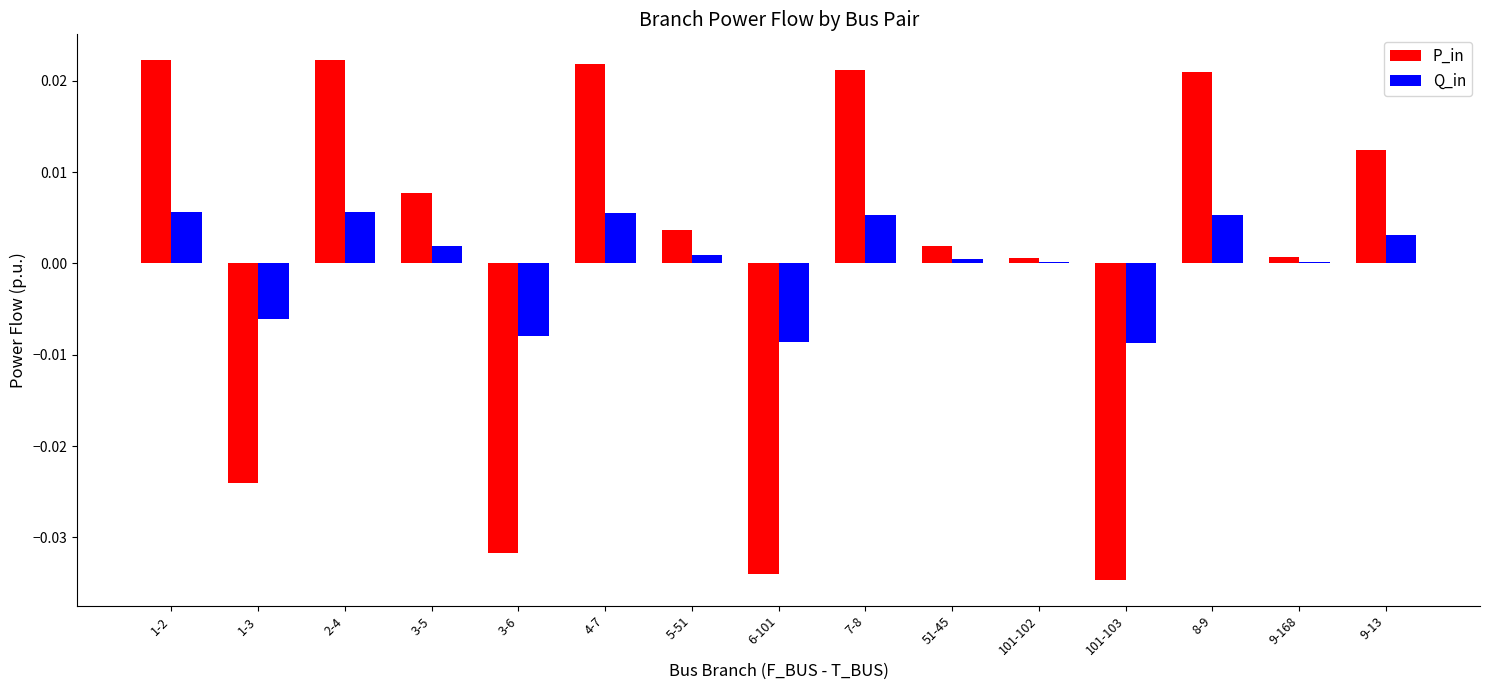

Between 6-101 and 7-8, which series saw the biggest shift?

P_in